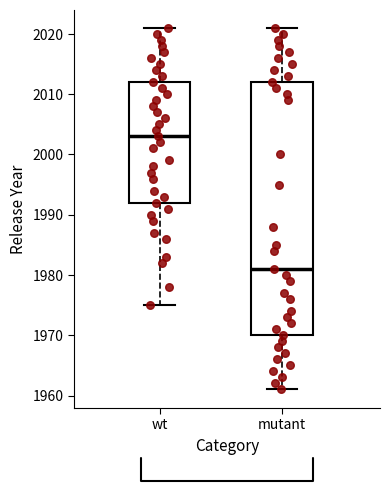

Which box has the lowest median line?

mutant